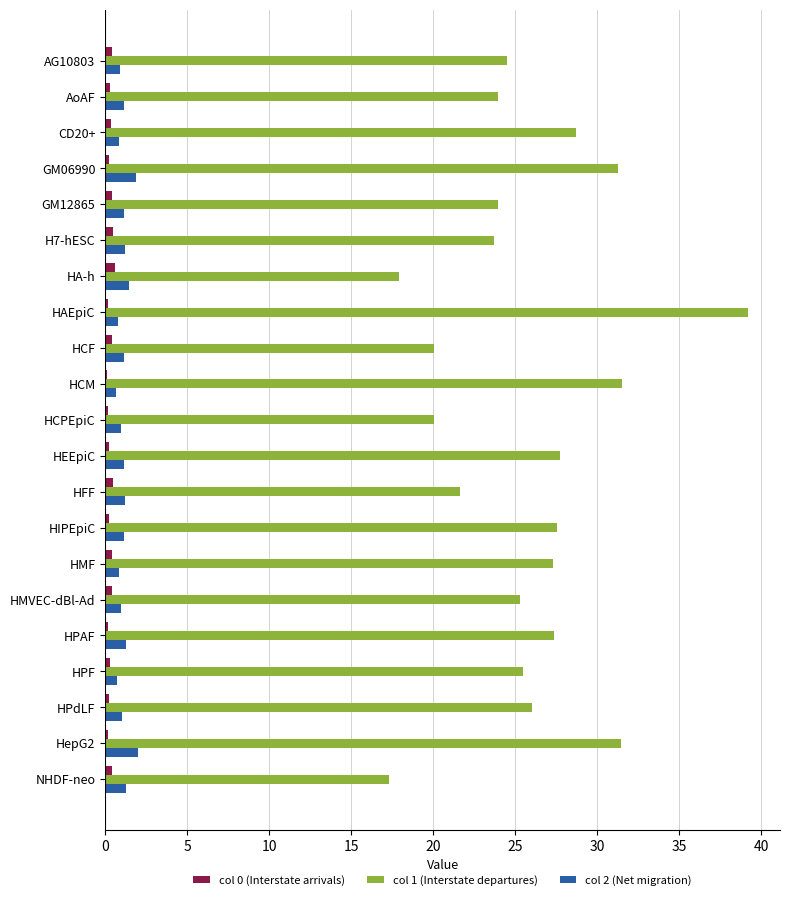

Is the value of col 0 (Interstate arrivals) at H7-hESC greater than the value of col 1 (Interstate departures) at AG10803?

No